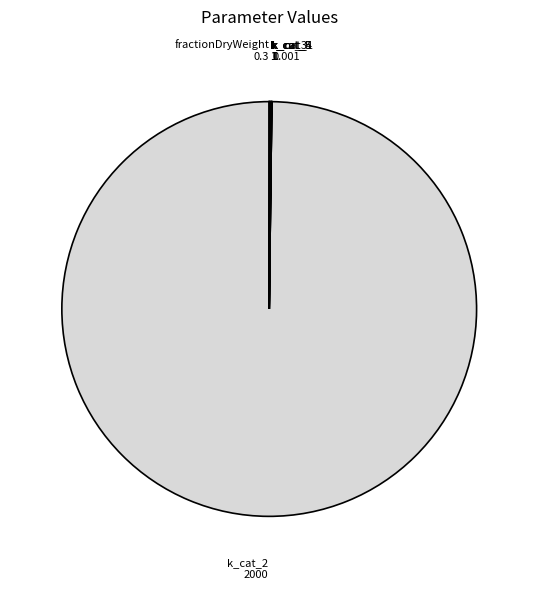

What is the majority slice?

k_cat_2